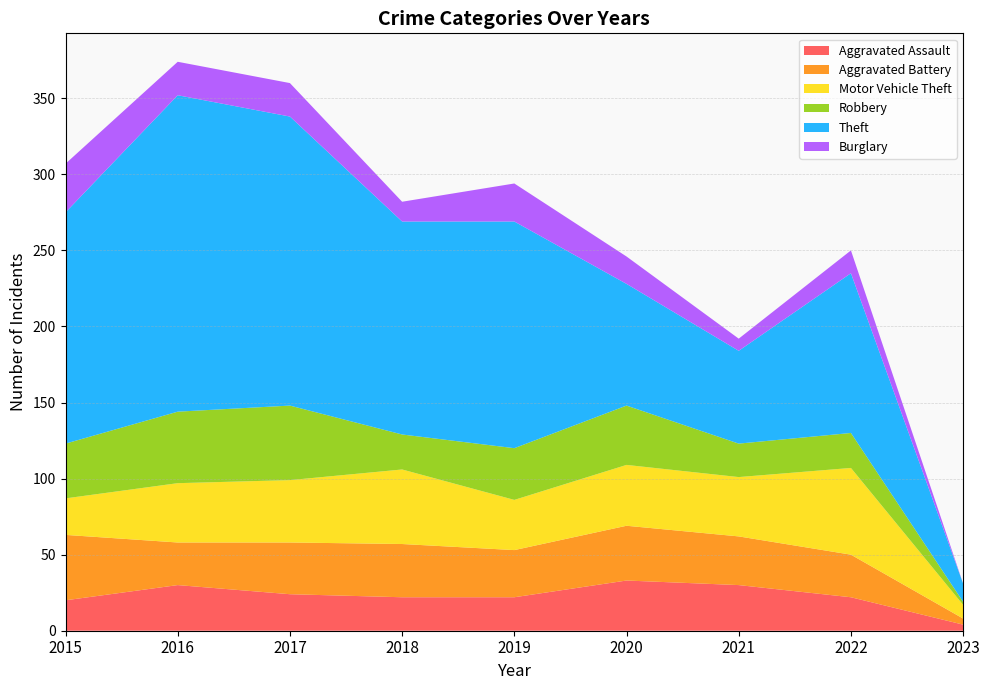

Reading left to right, list all the values displayed in this chart.

Aggravated Assault: 20	30	24	22	22	33	30	22	4
Aggravated Battery: 43	28	34	35	31	36	32	28	4
Motor Vehicle Theft: 24	39	41	49	33	40	39	57	9
Robbery: 36	47	49	23	34	39	22	23	2
Theft: 152	208	190	140	149	80	61	105	12
Burglary: 32	22	22	13	25	18	8	15	0